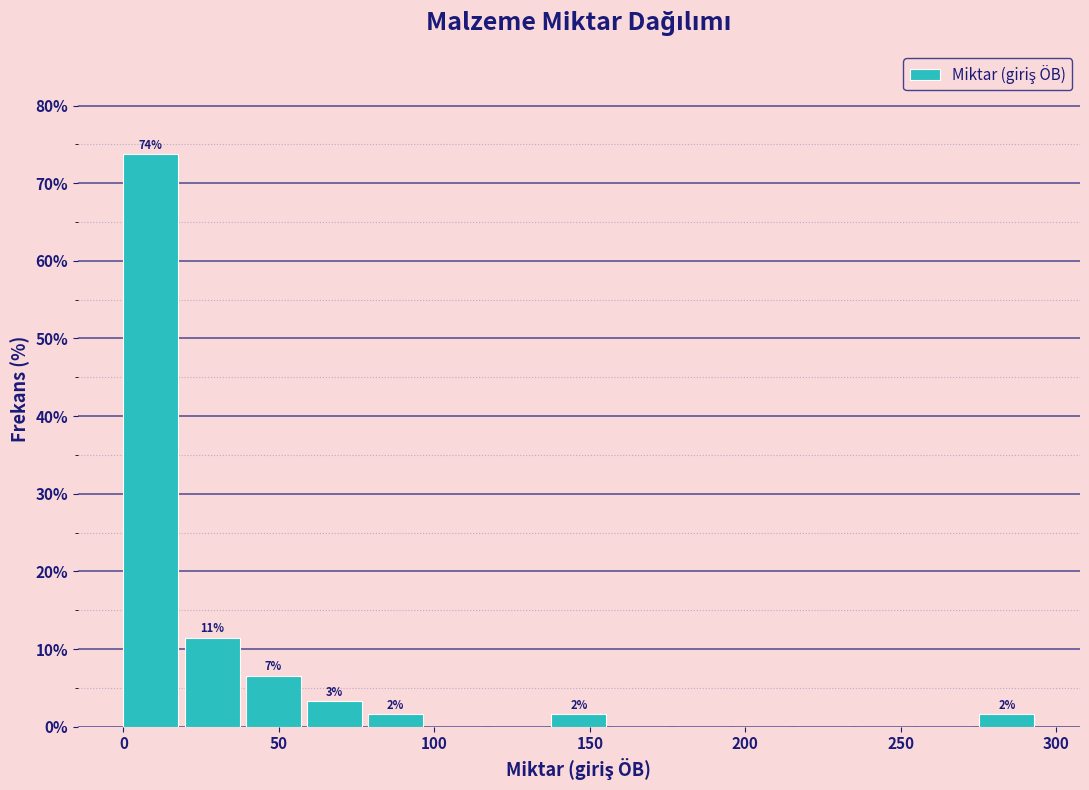

Read against the x-axis, roughly where is the centre of the tallest bar?

10